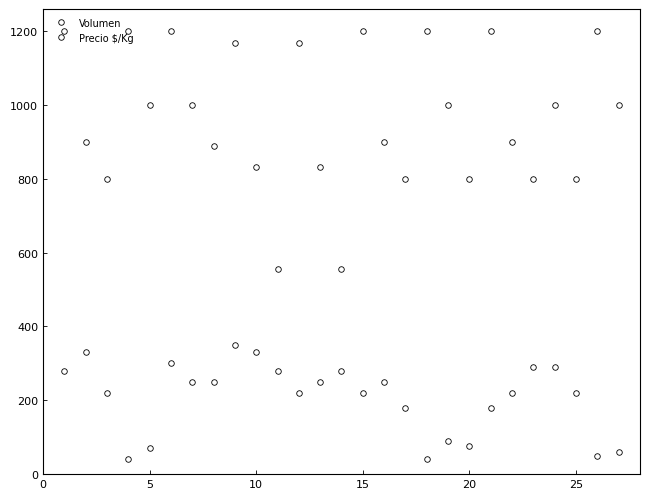

How many lines are shown in the chart?

2